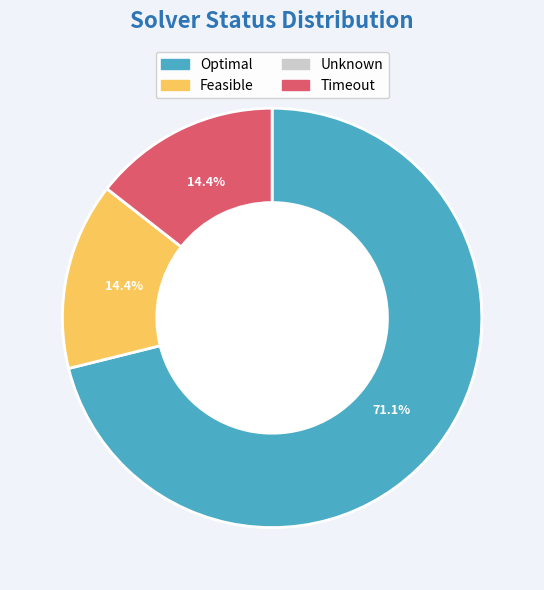

To the nearest percent, what is the difference between the largest and smallest slice percentages?

71%